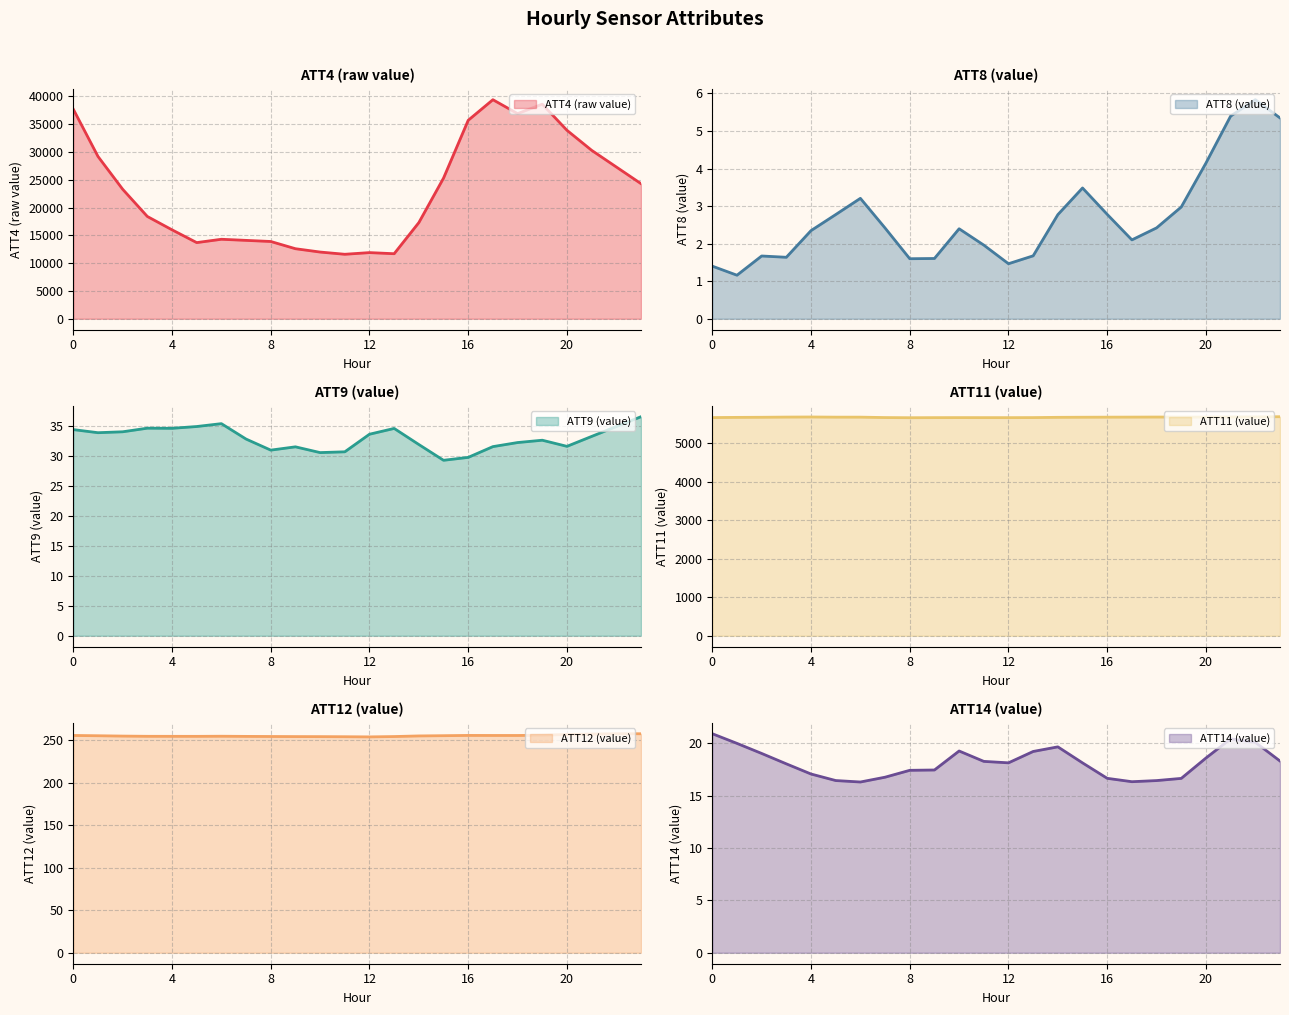

In ATT12, how many points are lower than both neighbors (excluding endpoints)?

3